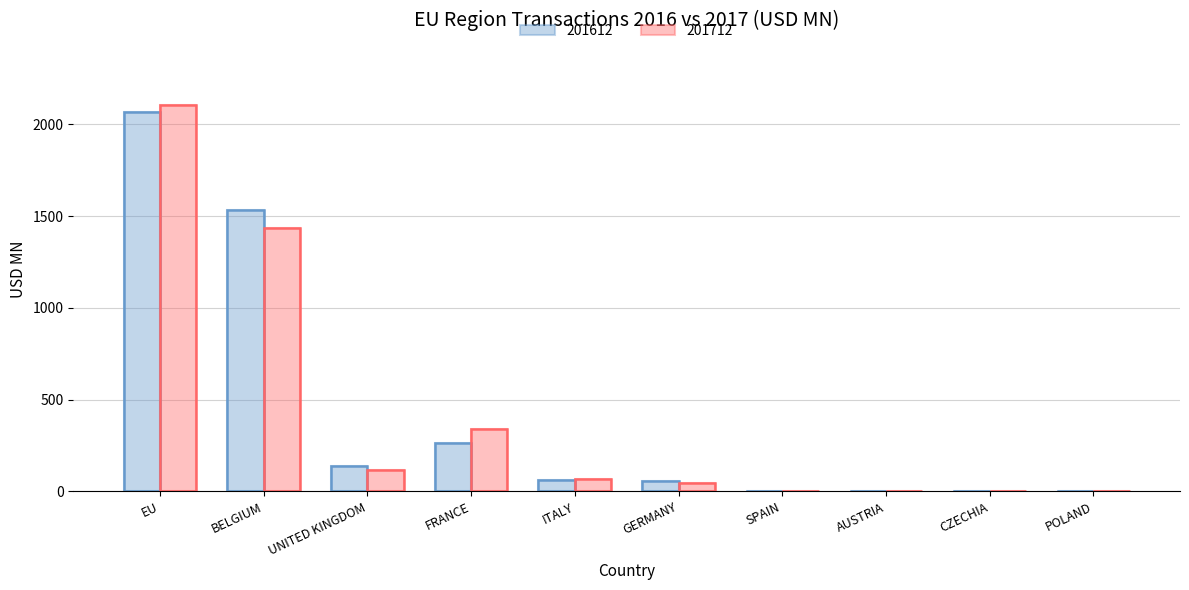

Is the value of 201712 at GERMANY greater than the value of 201612 at POLAND?

Yes